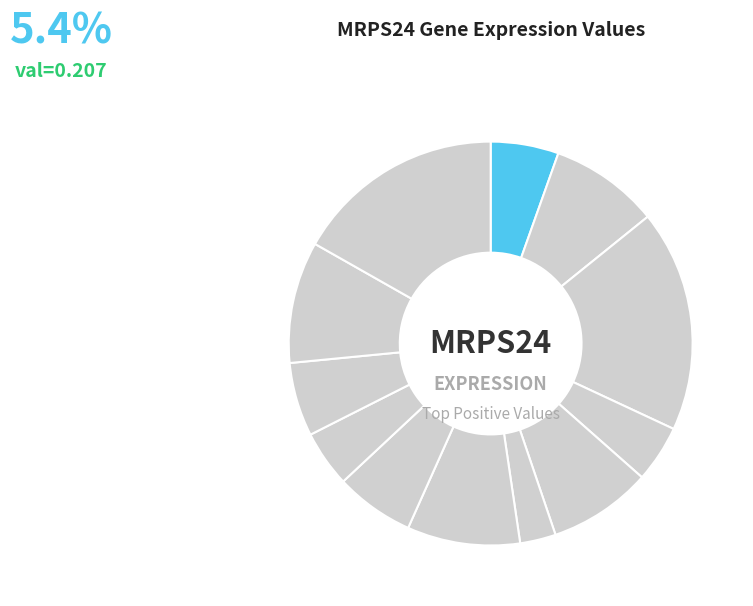

Count the number of slices in the pie.

12